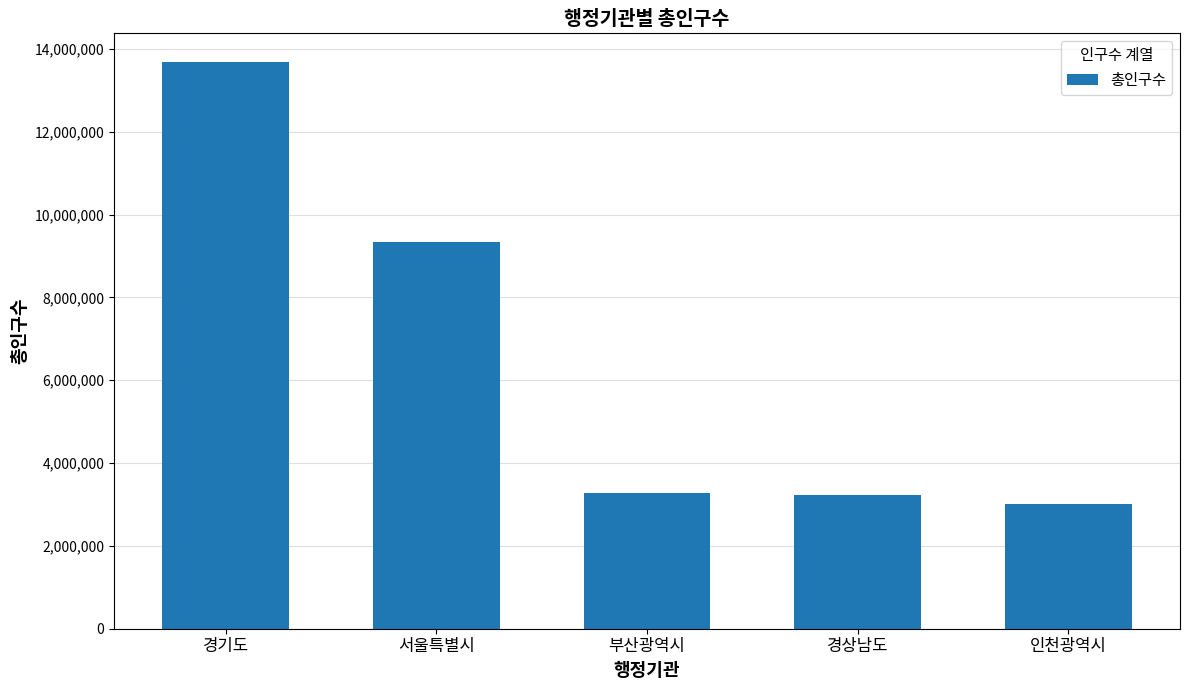

Which category has the lowest value across all series?

인천광역시